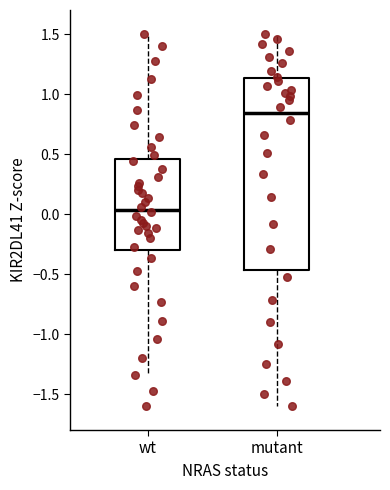

Reading left to right, read every box against the y-axis: the position of its median line, the range the box covers, and the ends of its whiskers. The values are not printed on the chart, so give them approximately, as read against the axis.

wt: median 0.05, box -0.30 to 0.45, whiskers -1.35 to 1.50
mutant: median 0.85, box -0.45 to 1.15, whiskers -1.60 to 1.50